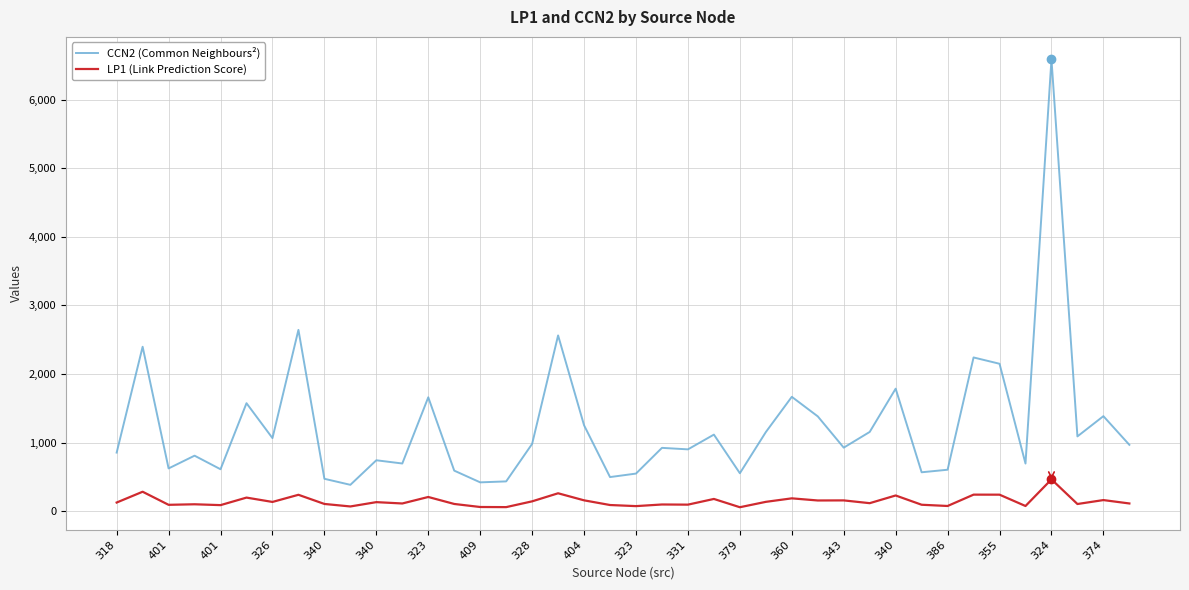

List the series in order of their peak value, lowest first.

LP1 (Link Prediction Score), CCN2 (Common Neighbours²)